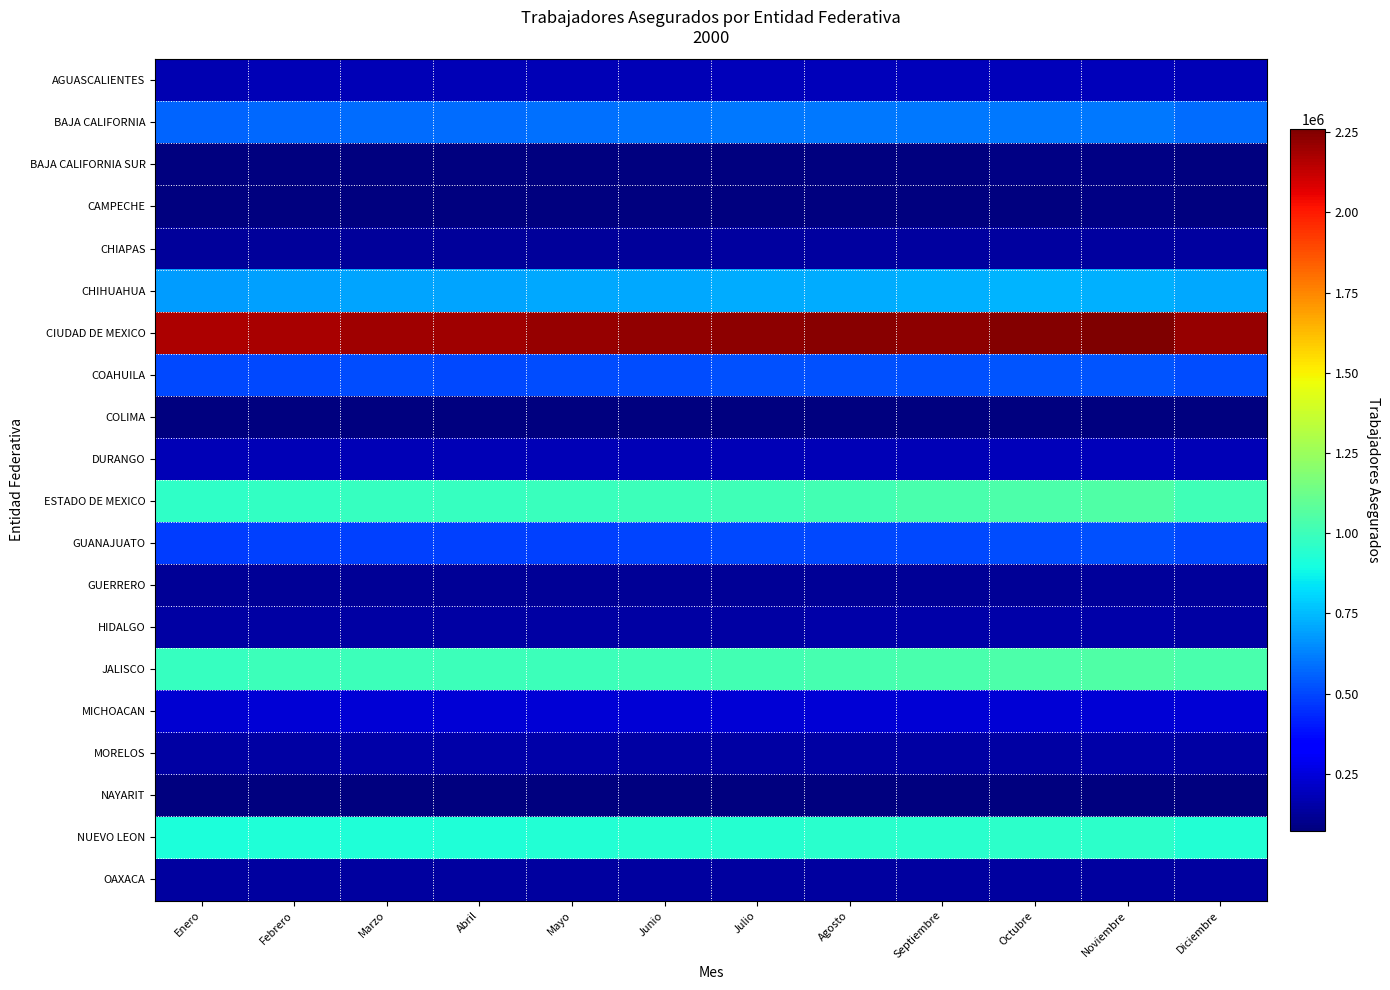

What is the greatest value displayed?

2259934